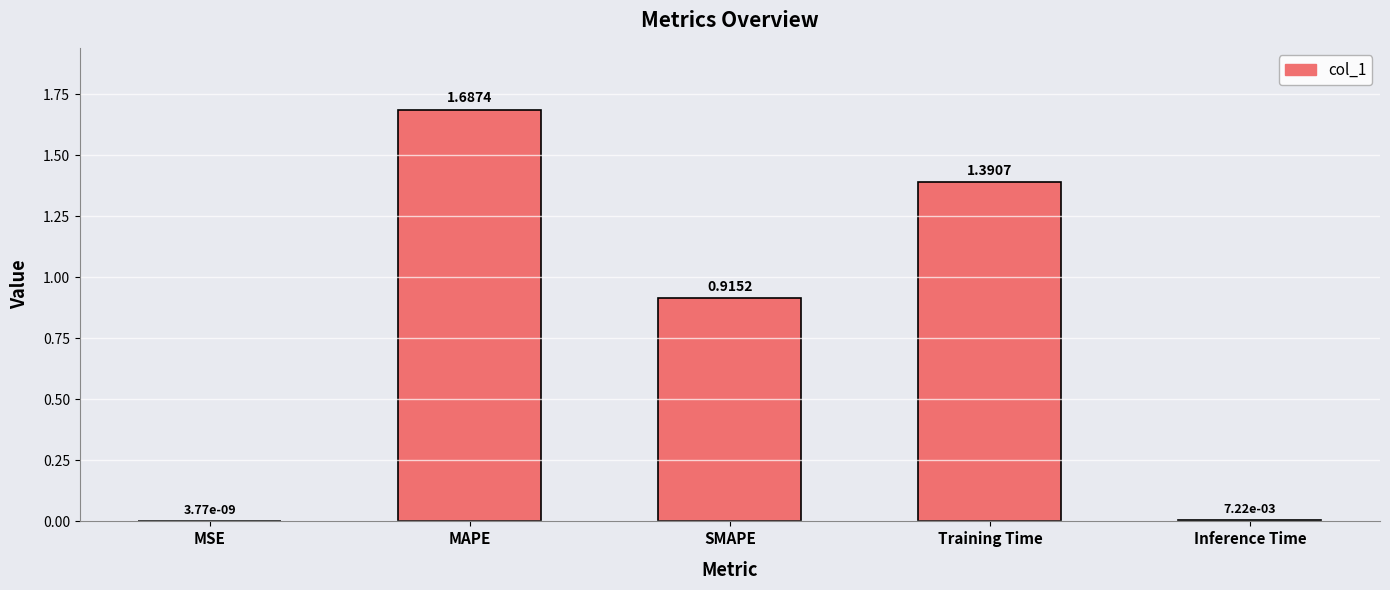

Are the bars horizontal?

No